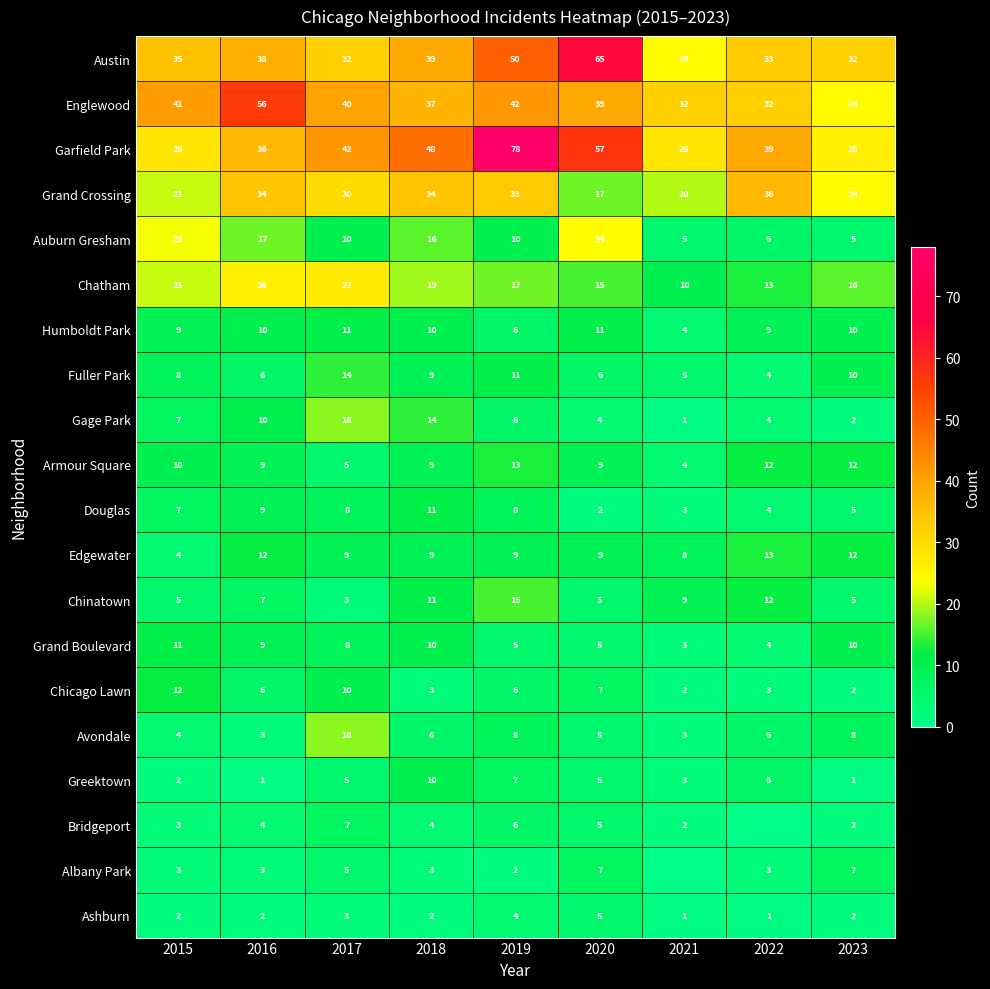

How many series are shown in this chart?

20